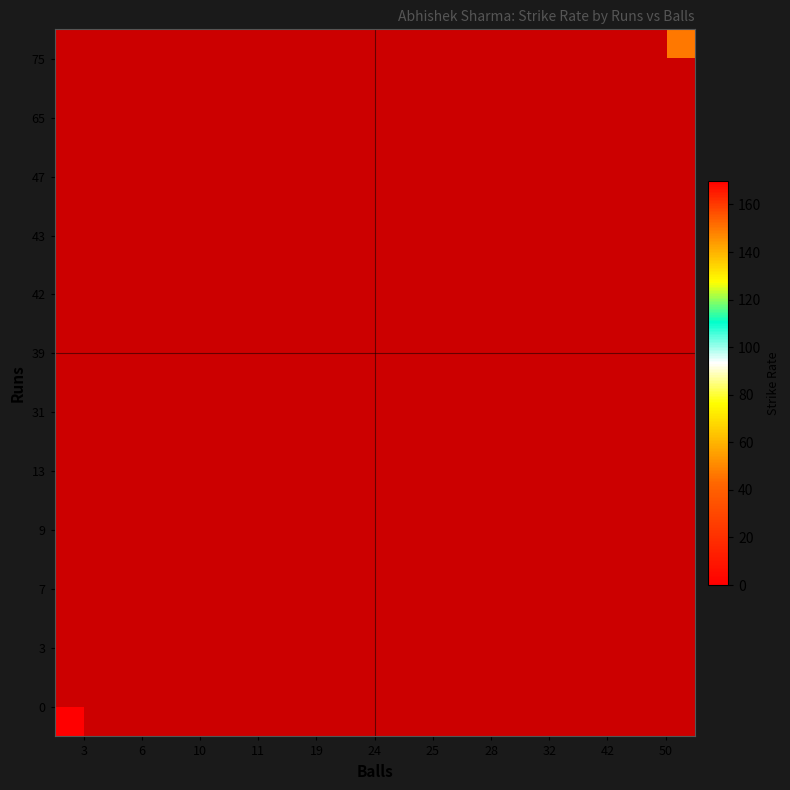

Where is row_0 nearest to the value 0?

3